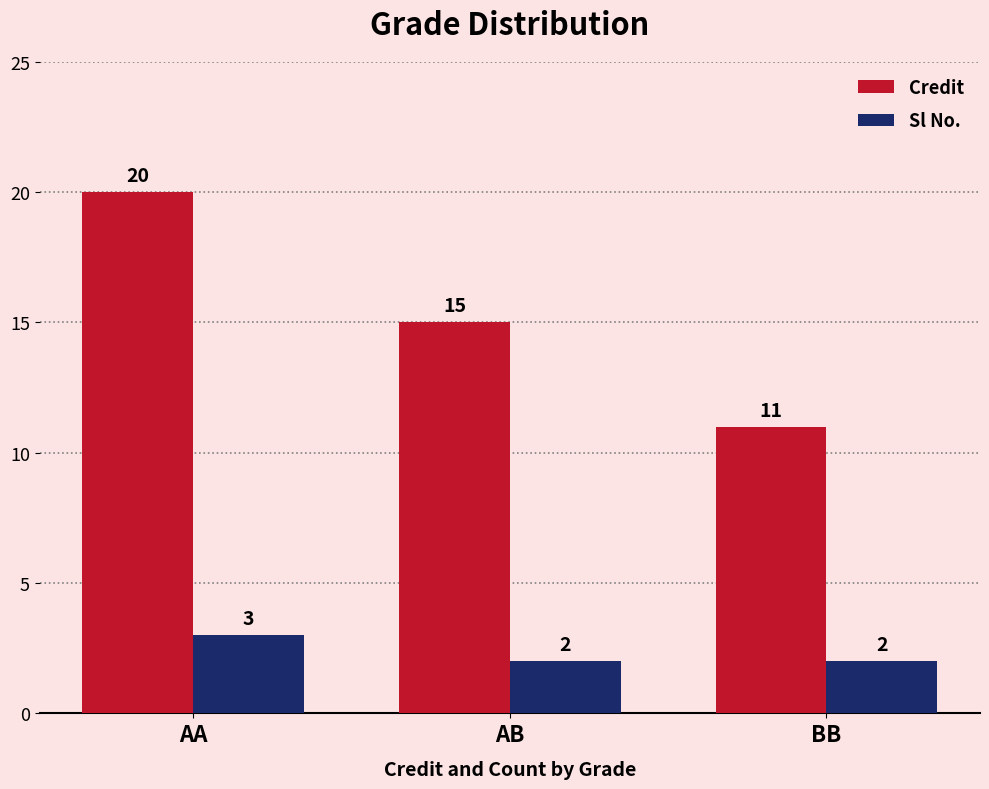

Which series changed the most between AA and BB?

Credit